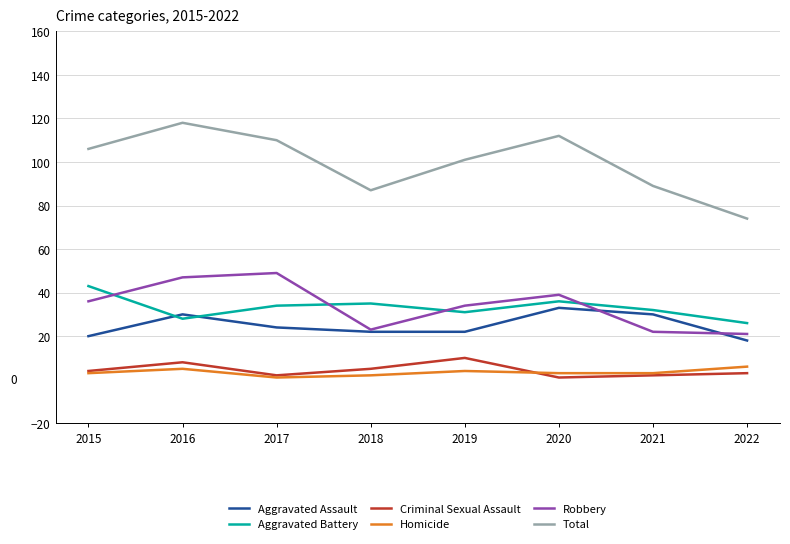

What is the greatest value displayed?

118